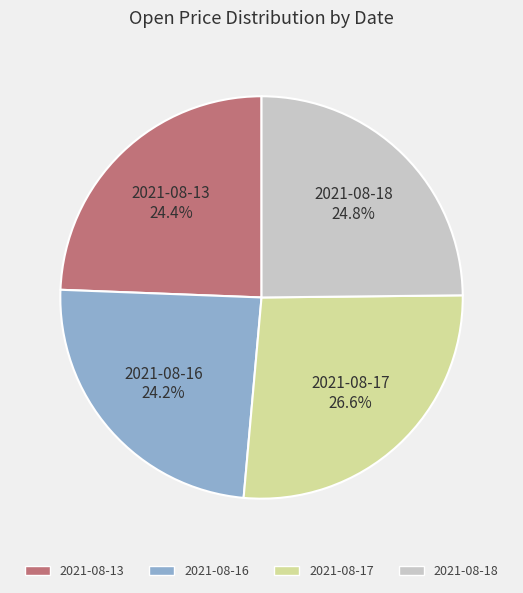

To the nearest percent, what is the combined percentage of 2021-08-18 and 2021-08-13?

49%